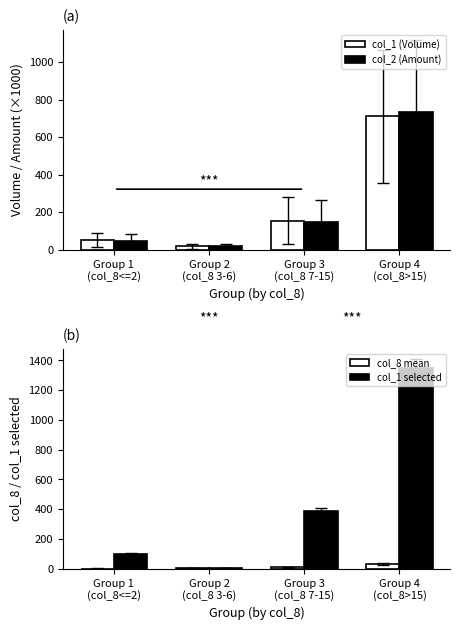

Which series has the largest total across all categories?

col_1 selected